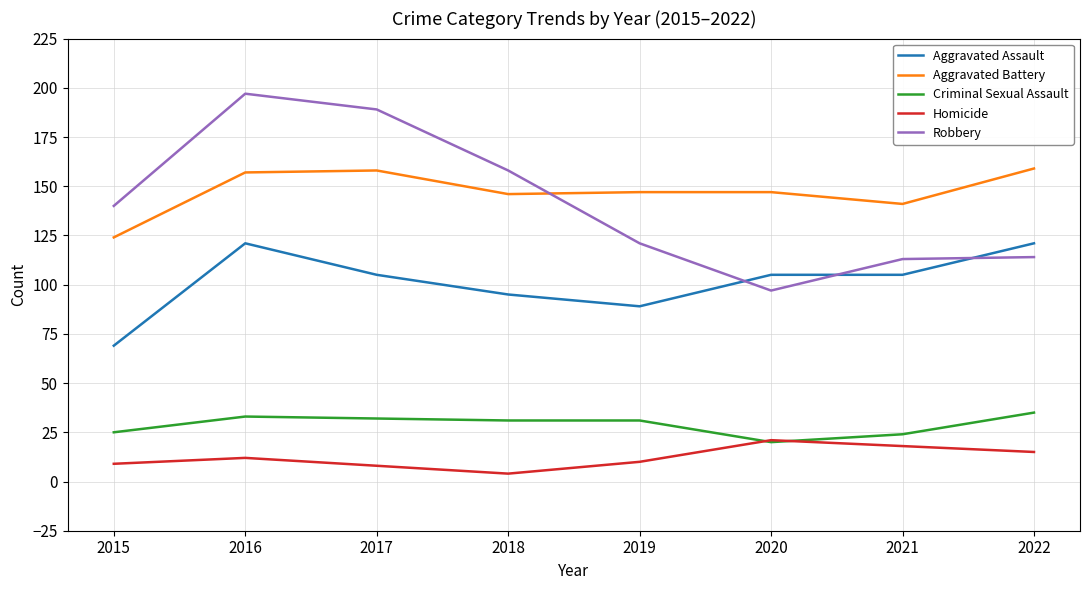

Rank the series at 2017 from lowest to highest value.

Homicide, Criminal Sexual Assault, Aggravated Assault, Aggravated Battery, Robbery